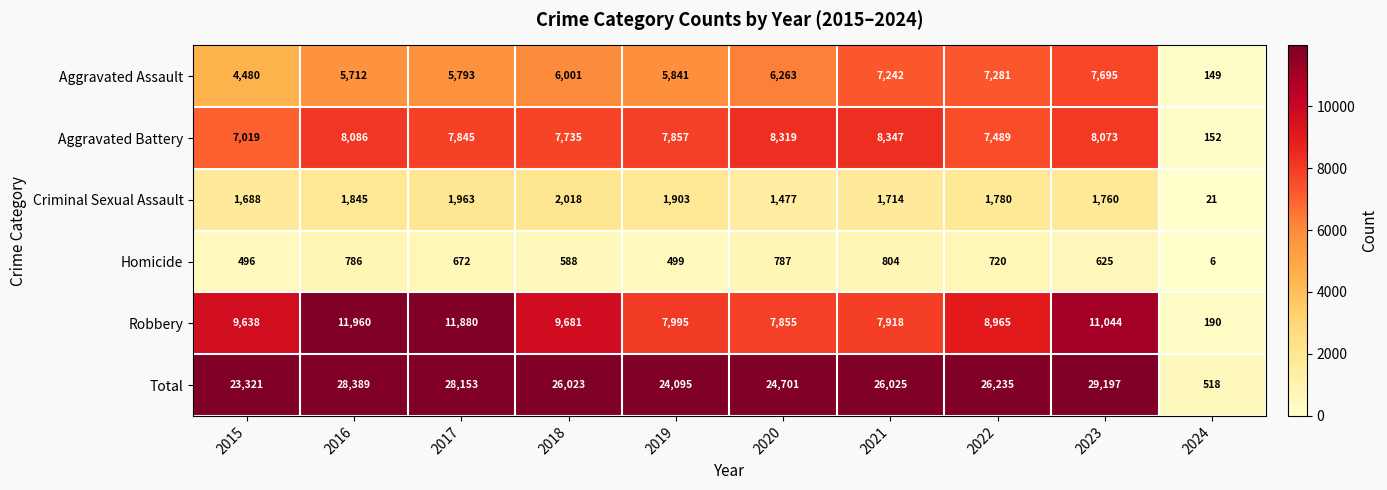

What is the approximate value of Robbery at 2023?

11044